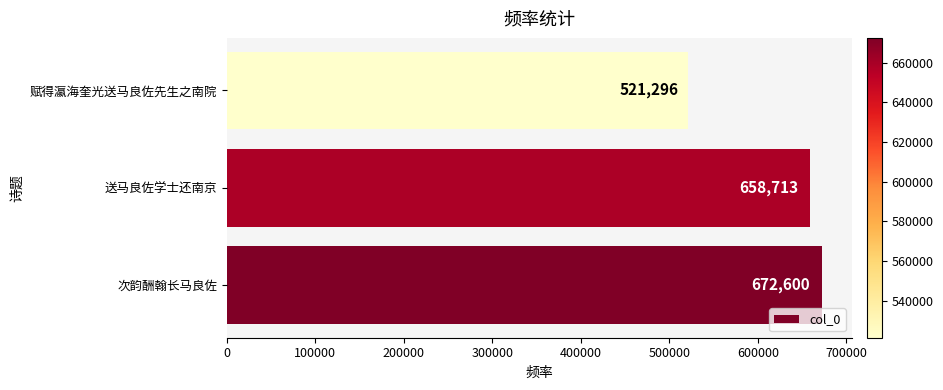

Where is the data nearest to the value 596948?

送马良佐学士还南京